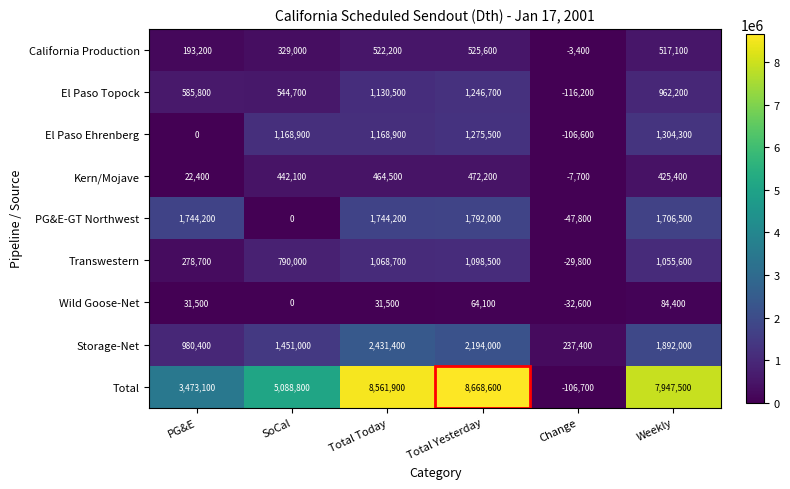

At which label is Total closest to 4280950?

PG&E